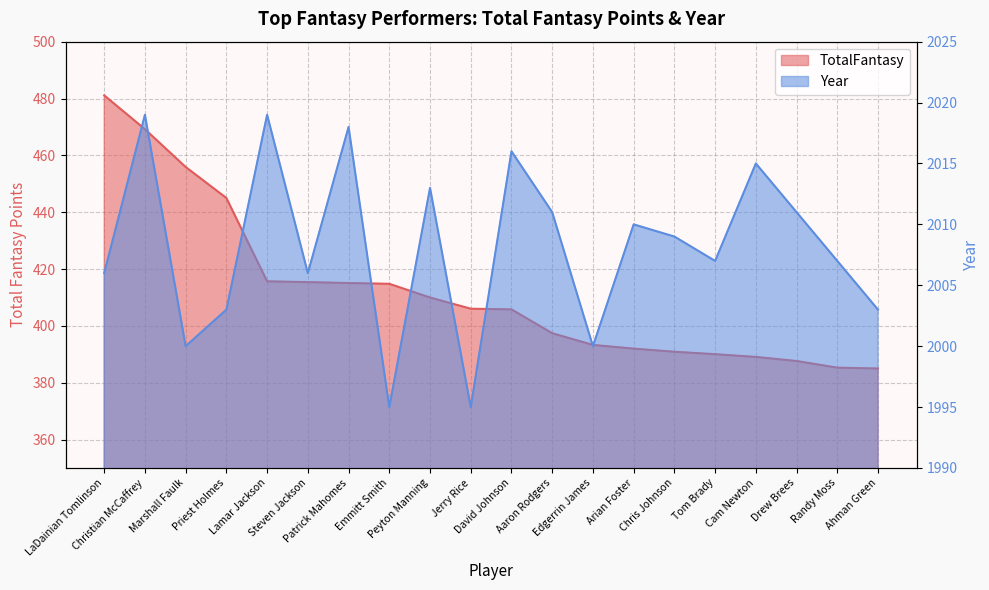

Is the value of TotalFantasy at Cam Newton greater than the value of Year at Randy Moss?

No